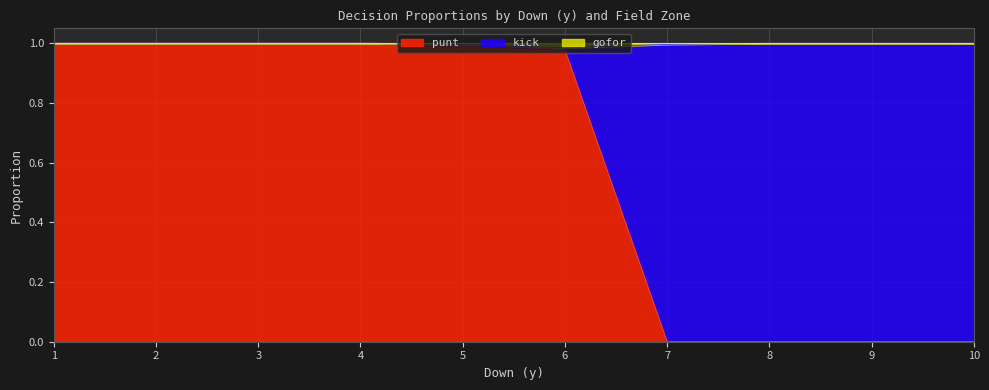

Which label corresponds to the largest value in the chart?

1